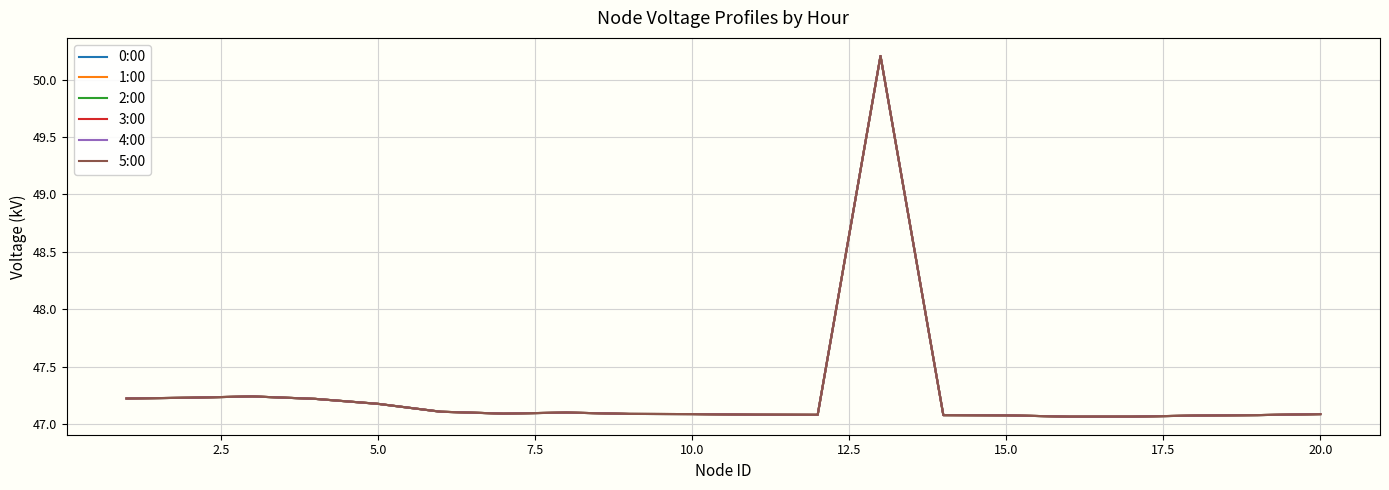

Rank the series by their maximum value, from lowest to highest.

0:00, 1:00, 2:00, 3:00, 4:00, 5:00